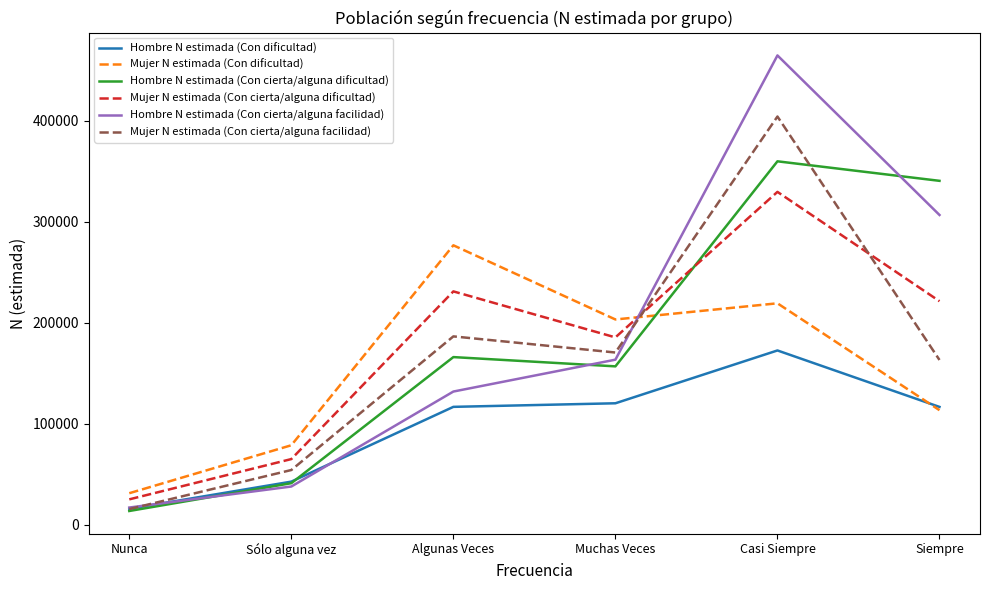

What position from the left is Algunas Veces?

3